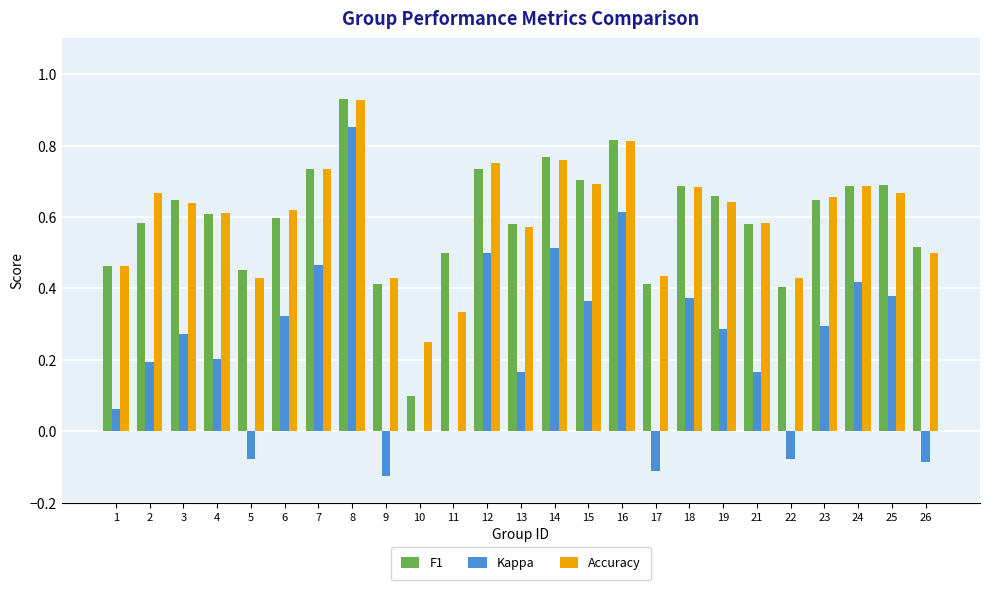

The value of Kappa at 5 is -0.1. True or false?

True